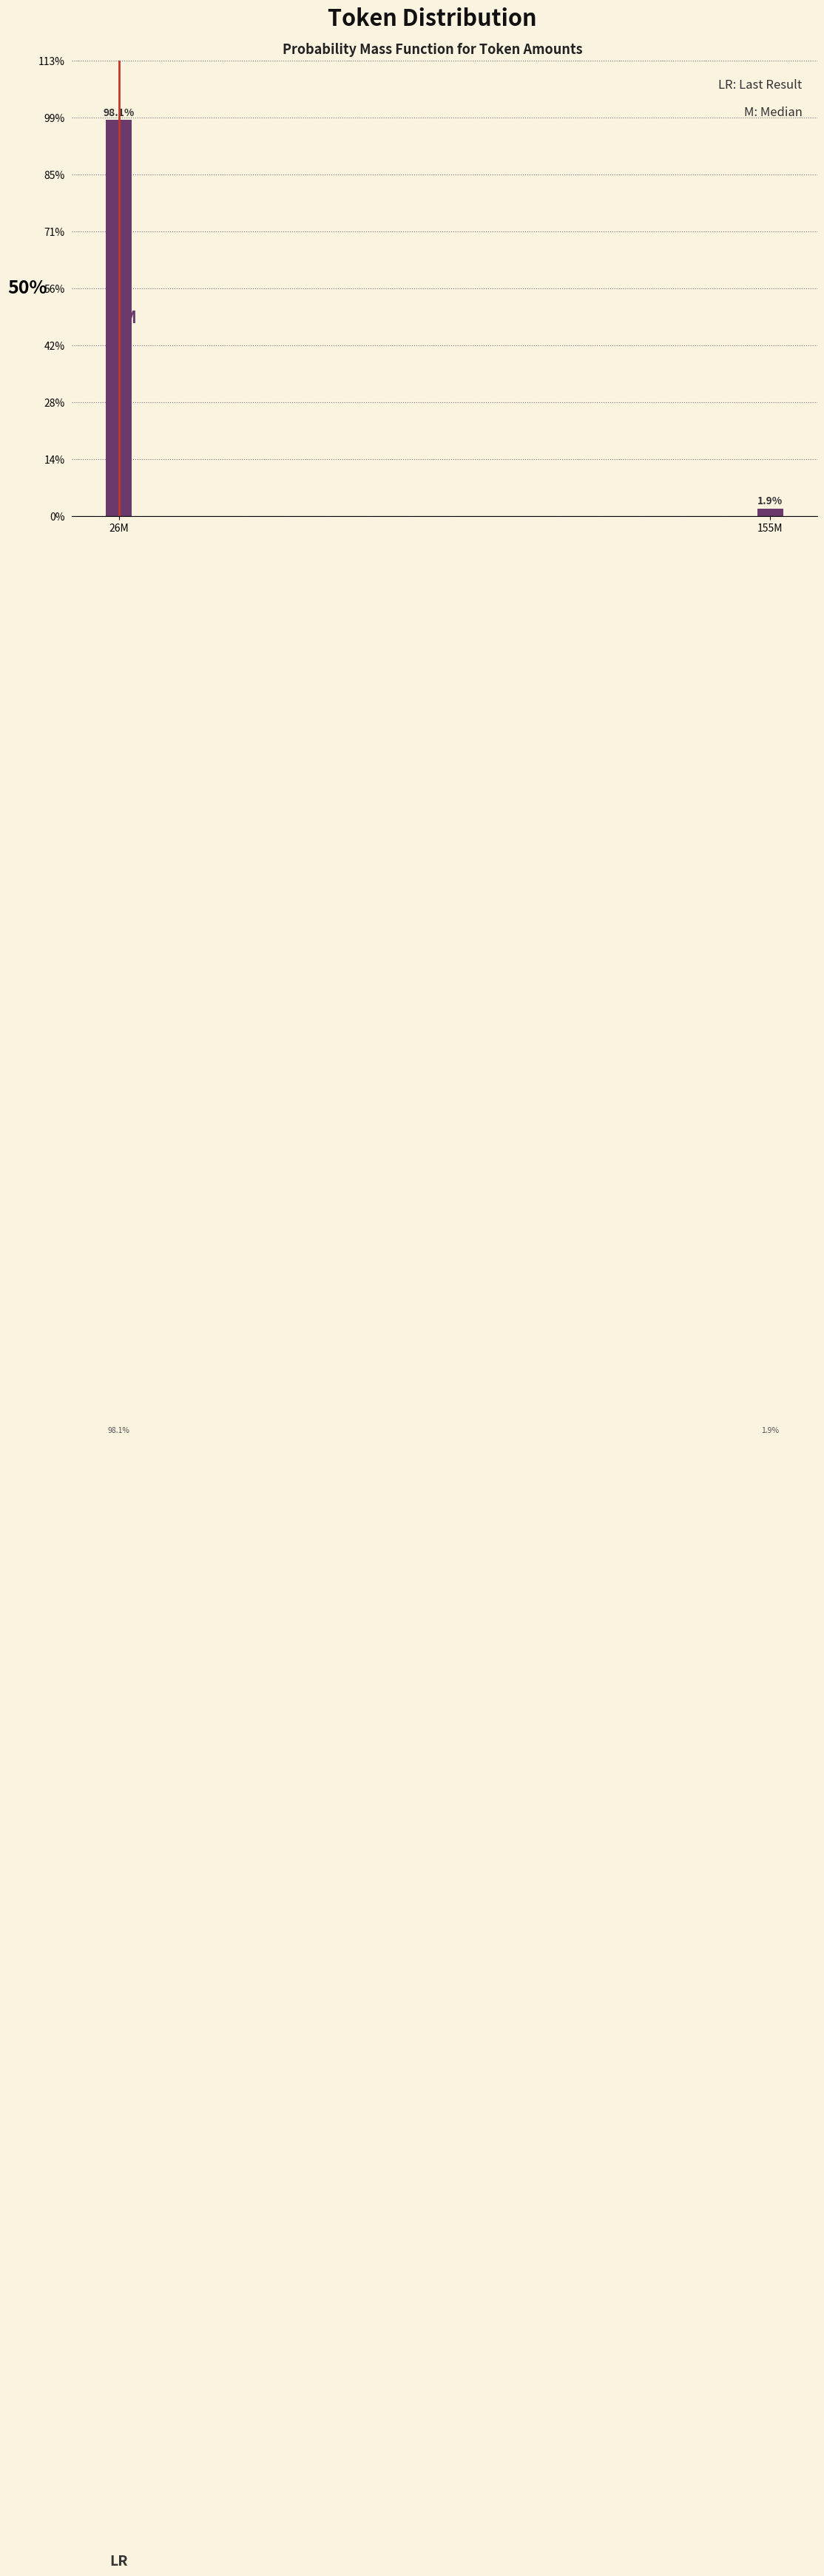

Reading right to left, what are all the values shown in this chart?

155M=1.9	26M=98.1